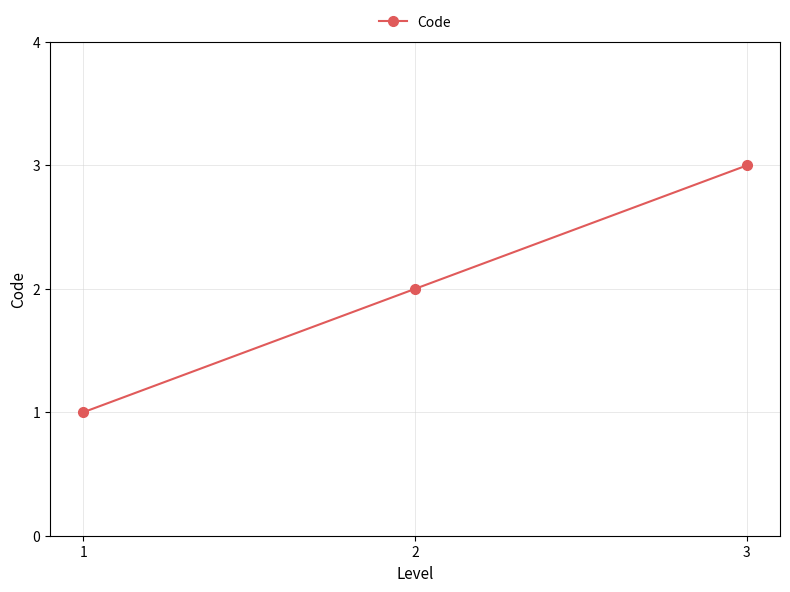

What is the ratio of the value at 3 to the value at 2?

1.5